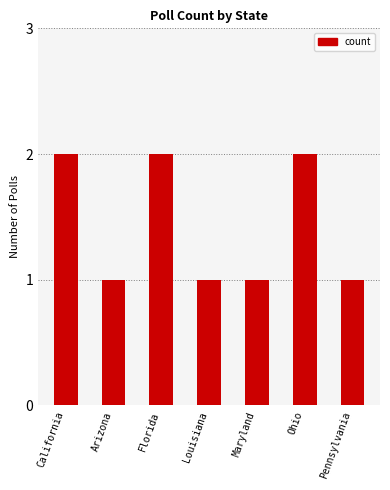

What is the label of the 7th bar from the left?

Pennsylvania